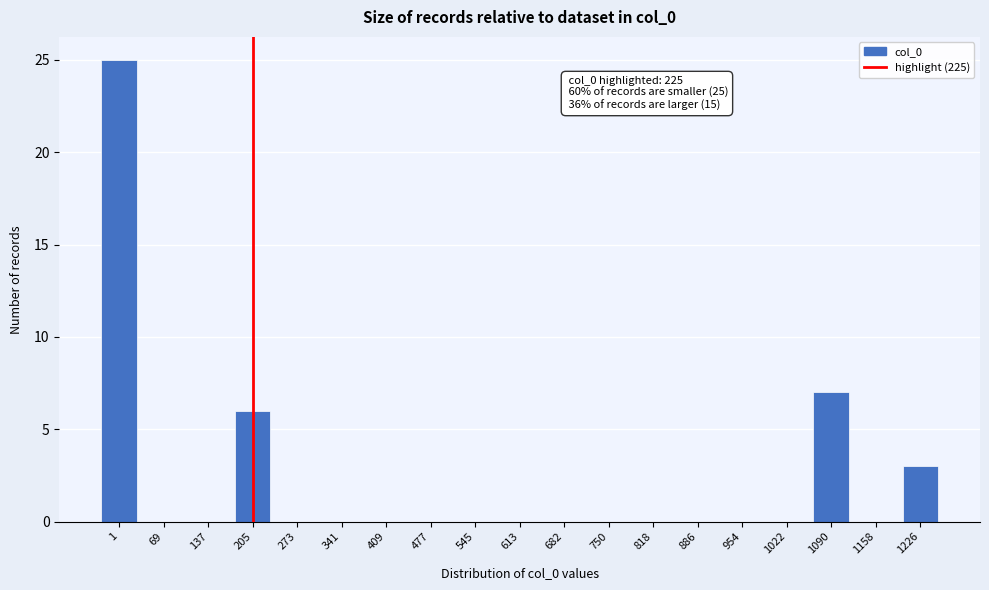

Reading right to left, extract all data points from this chart.

1226=3	1158=0	1090=7	1022=0	954=0	886=0	818=0	750=0	682=0	613=0	545=0	477=0	409=0	341=0	273=0	205=6	137=0	69=0	1=25